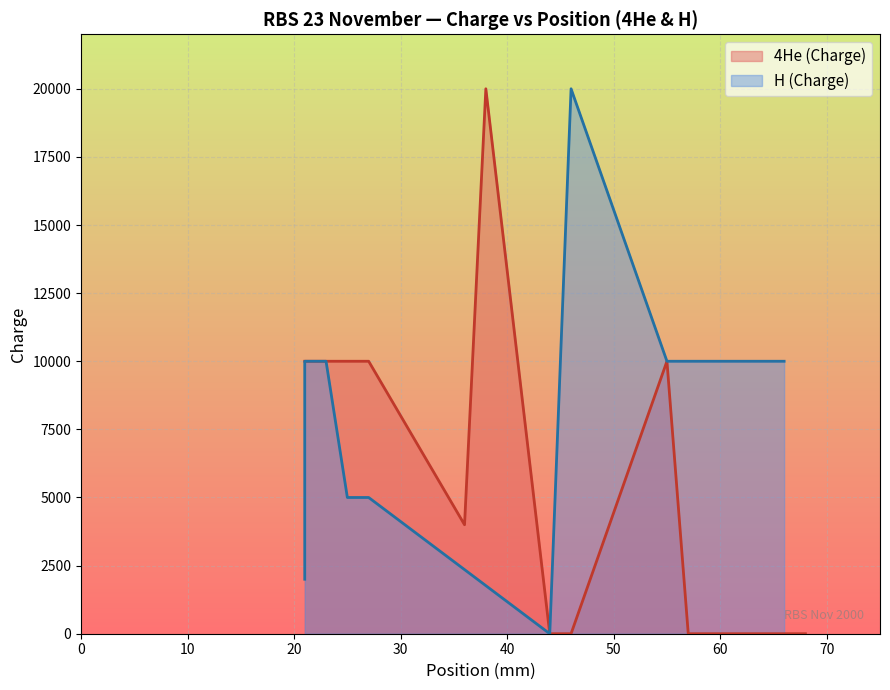

What is the difference between the second highest and second lowest values in the H (Charge) series?

10000